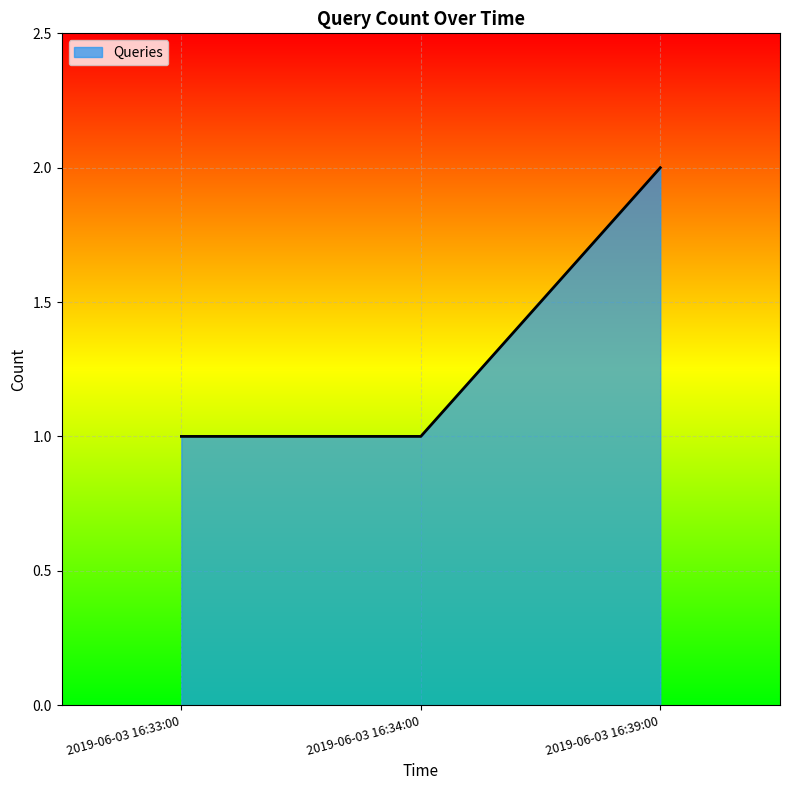

Which label corresponds to the largest value in the chart?

2019-06-03 16:39:00